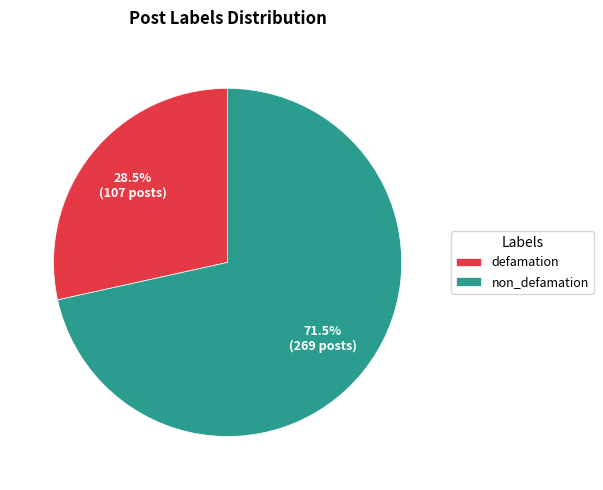

Rank the categories by value from highest to lowest.

non_defamation, defamation